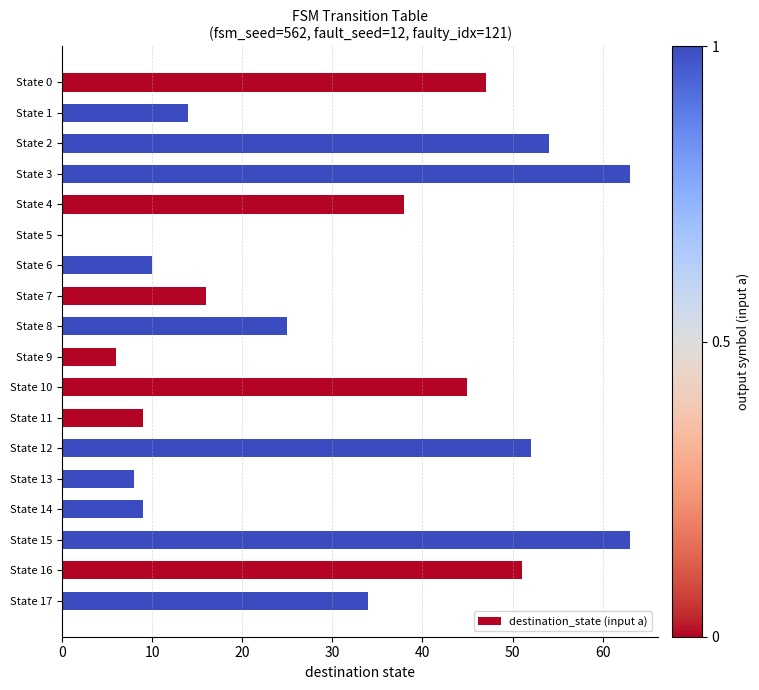

How many positive values are there?

17